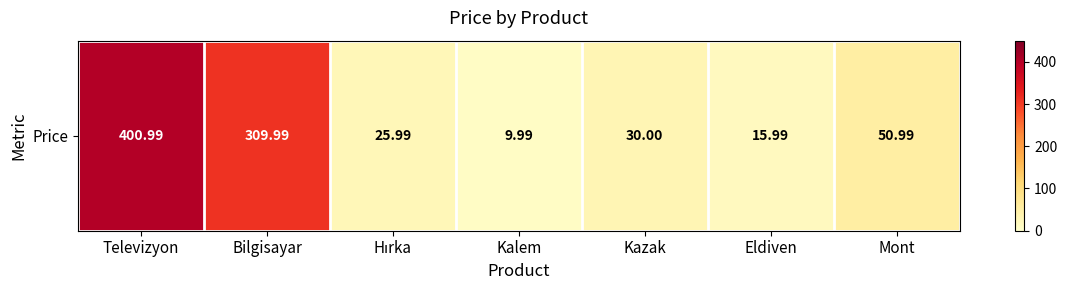

Rank the categories by value from lowest to highest.

Kalem, Eldiven, Hırka, Kazak, Mont, Bilgisayar, Televizyon